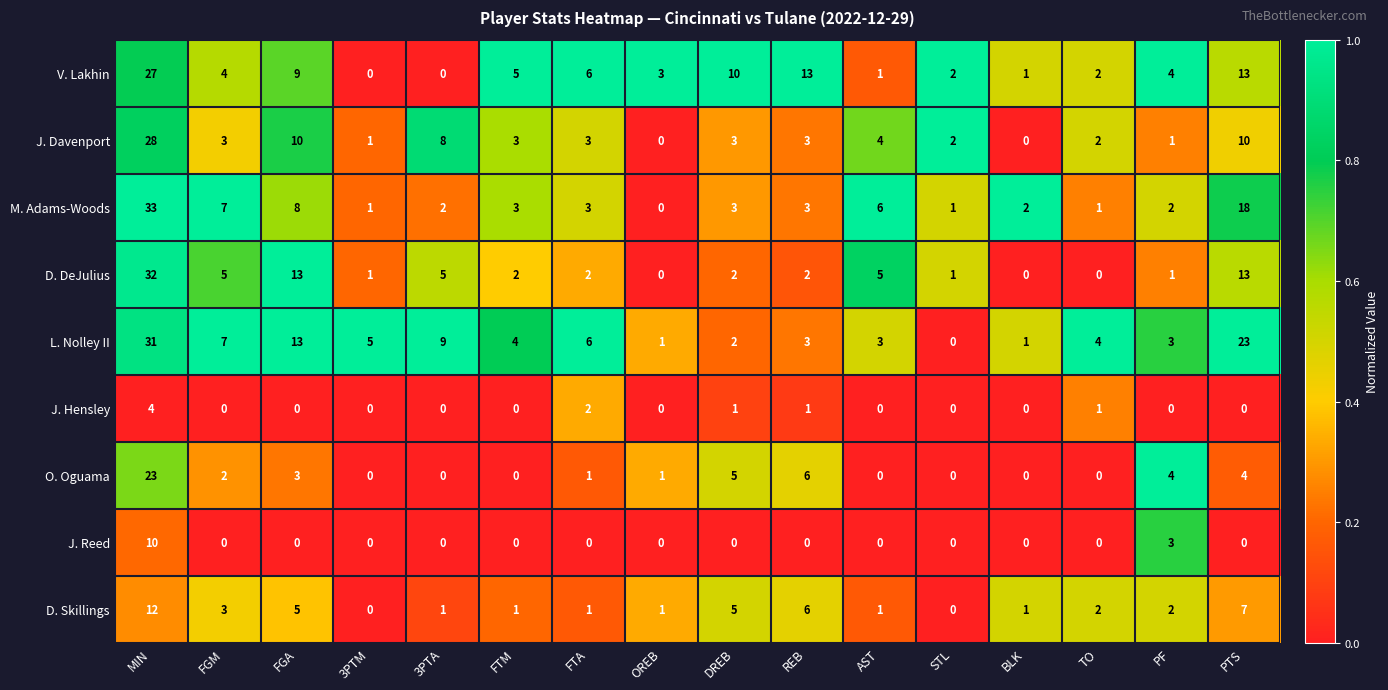

Which series has the largest range (max minus min)?

M. Adams-Woods